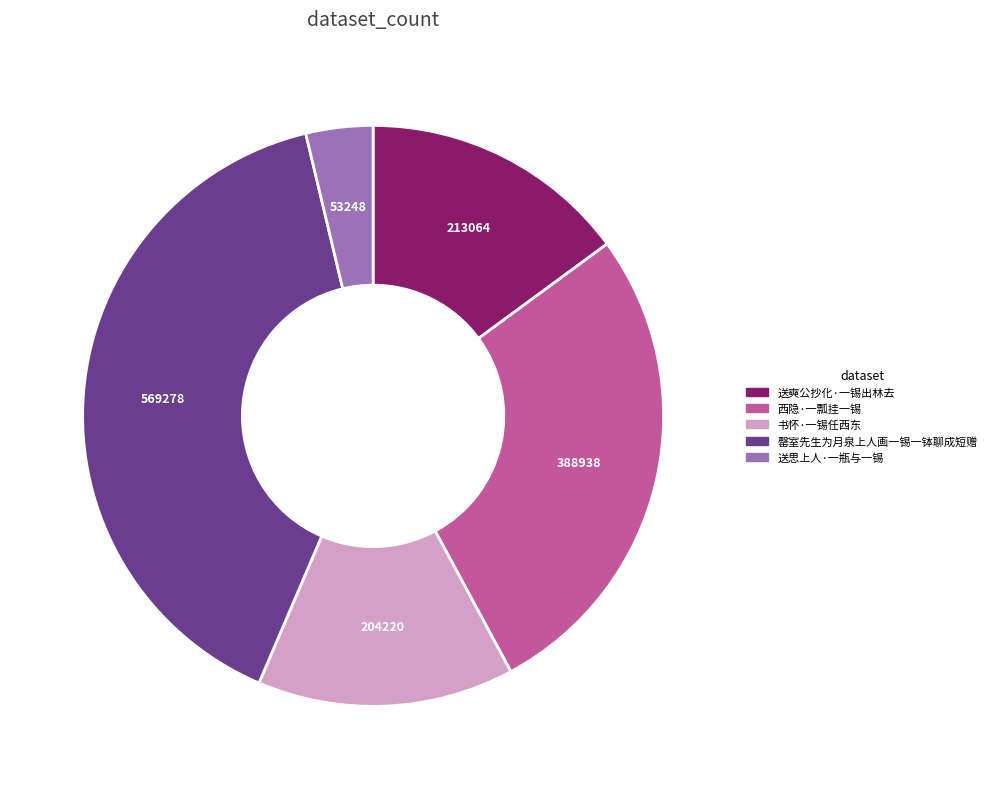

Do 送奭公抄化·一锡出林去 and 送思上人·一瓶与一锡 together represent more than half of the pie?

No